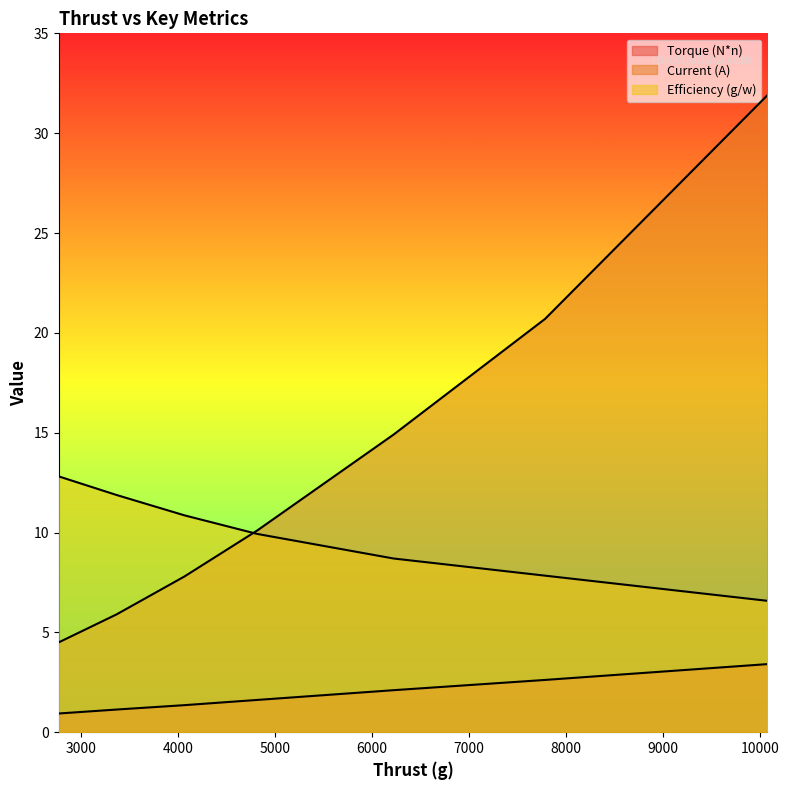

Reading left to right, transcribe all the data shown in this chart.

Torque (N*n): 2768=0.9	3364=1.1	4065=1.4	4815=1.6	6221=2.1	7786=2.6	10080=3.4
Current (A): 2768=4.5	3364=5.9	4065=7.8	4815=10.1	6221=14.9	7786=20.7	10080=31.9
Efficiency (g/w): 2768=12.8	3364=11.9	4065=10.9	4815=9.9	6221=8.7	7786=7.8	10080=6.6